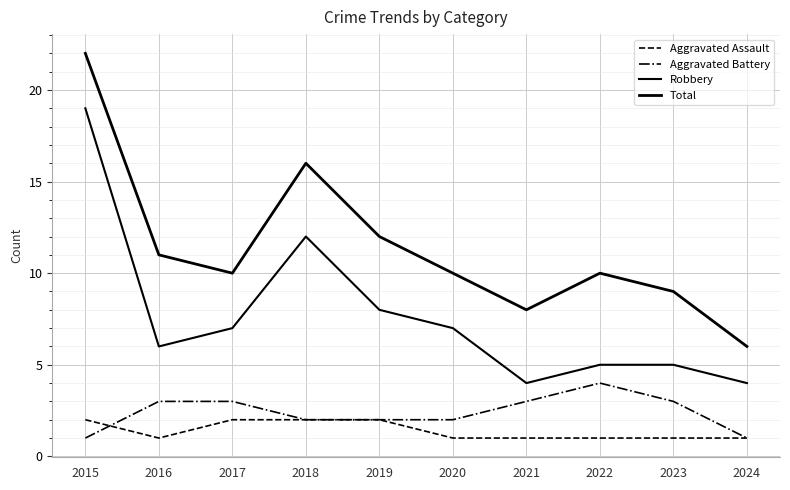

What is the average value of the Total series?

11